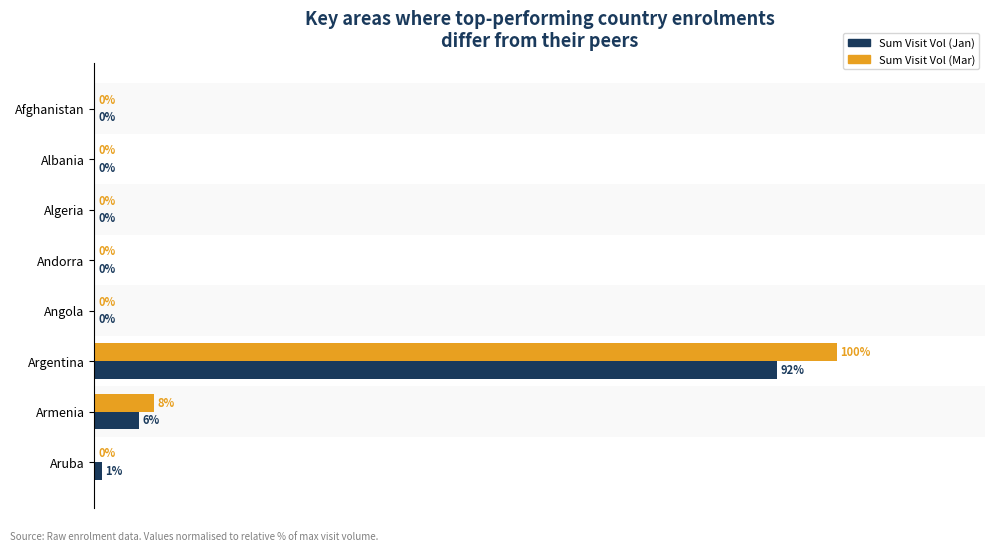

Which series changed the most between Armenia and Aruba?

Sum Visit Vol (Mar)